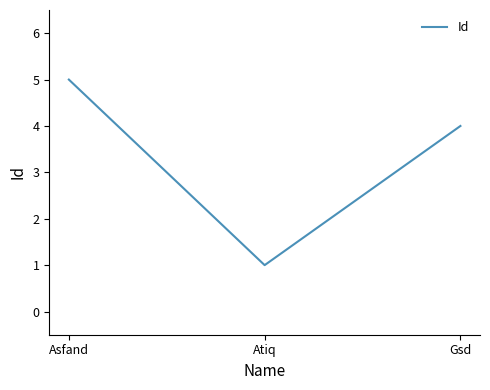

Where is the data nearest to the value 3?

Gsd